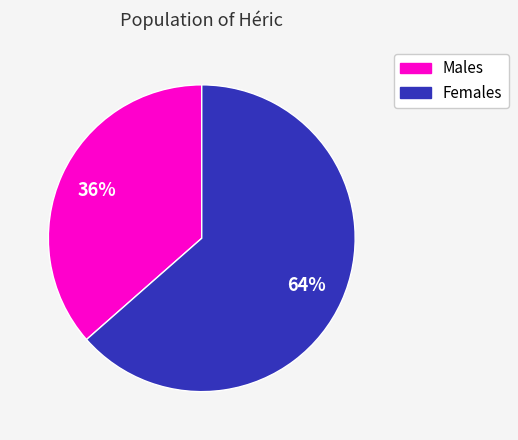

How many slices are in this pie chart?

2